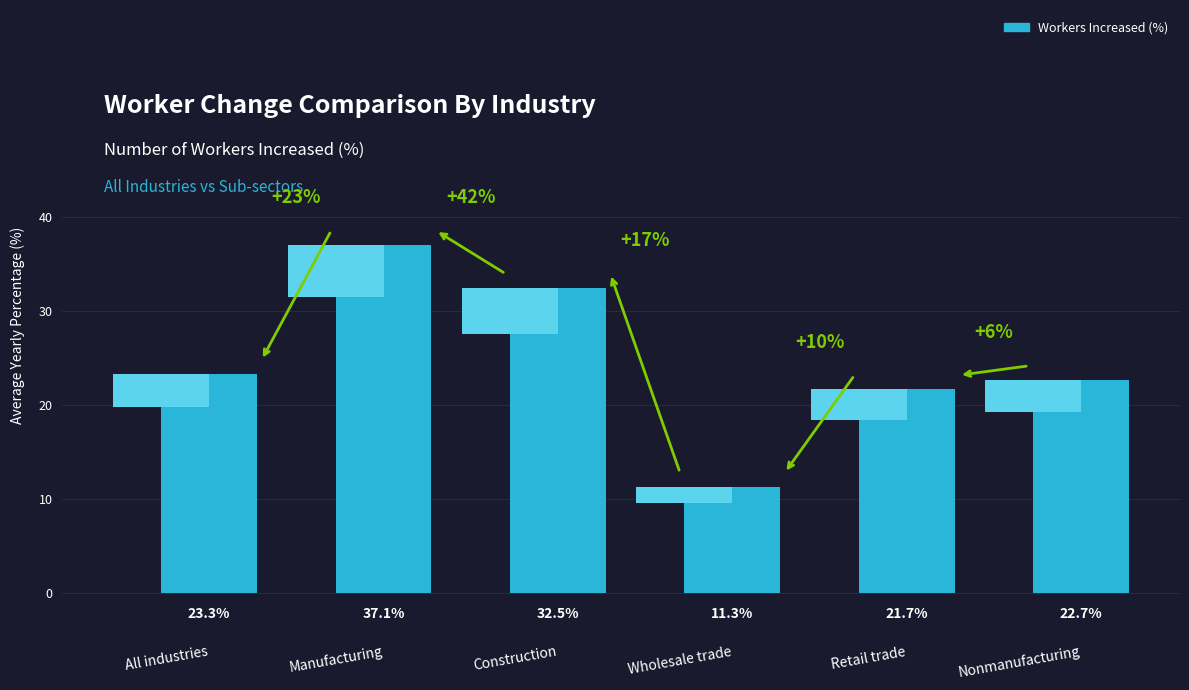

What is the difference between the maximum and minimum values?

25.8